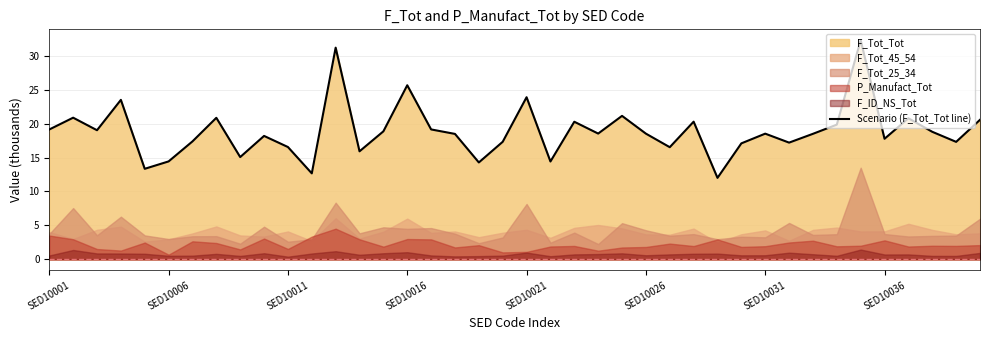

What is the maximum value for Scenario (F_Tot_Tot line)?

32.3